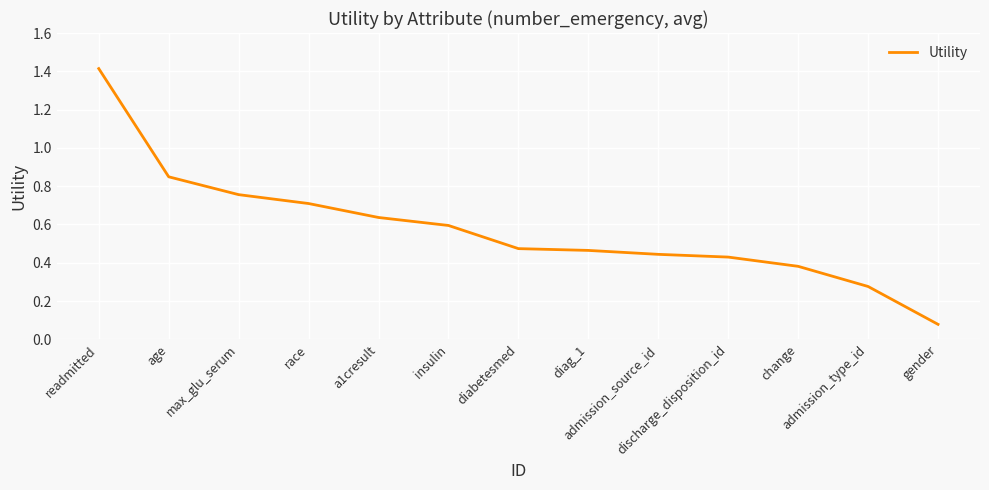

What is the difference between the maximum and minimum values?

1.3